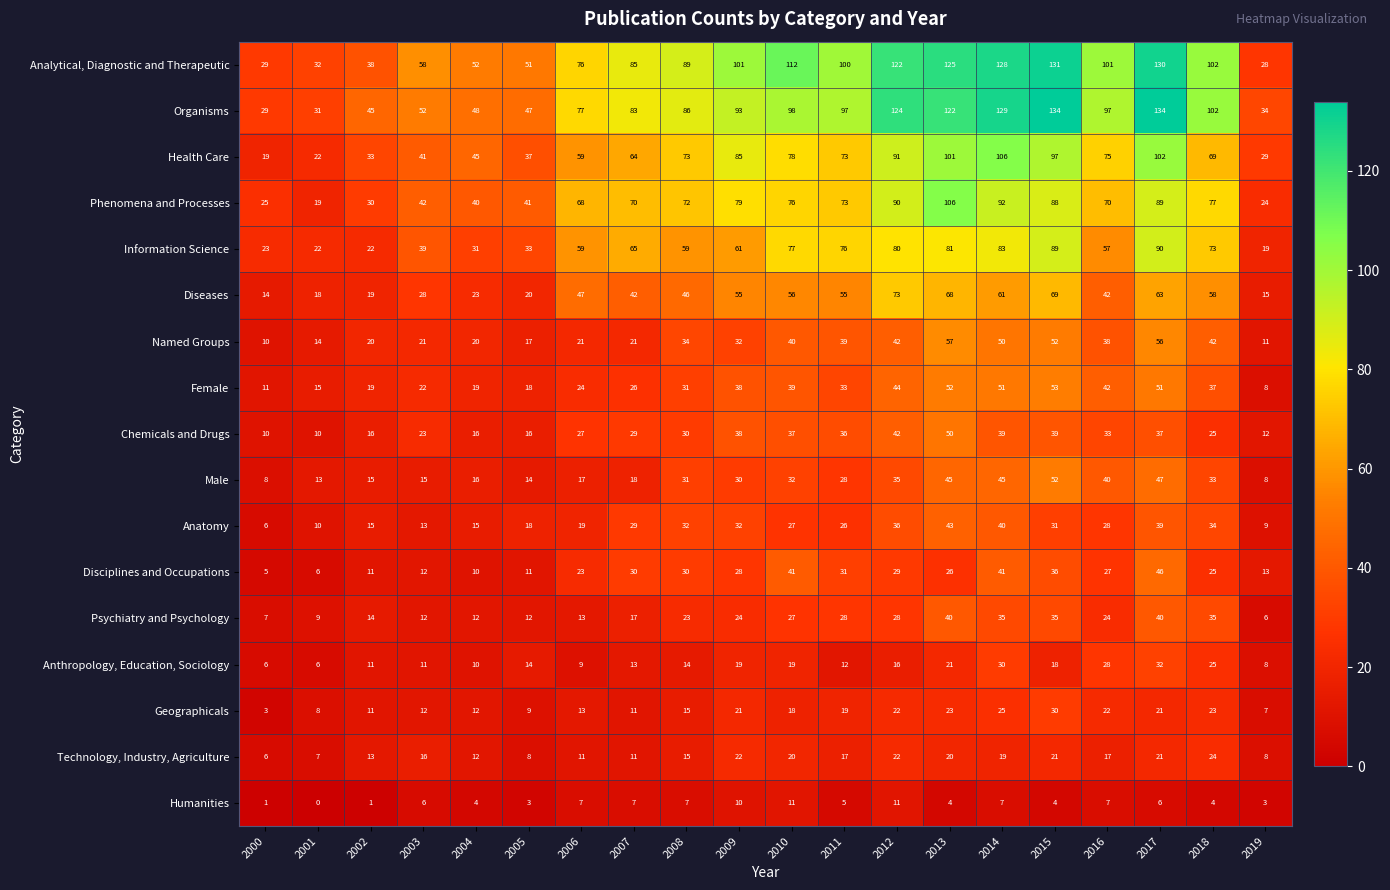

Which series has the largest total across all categories?

Analytical, Diagnostic and Therapeutic